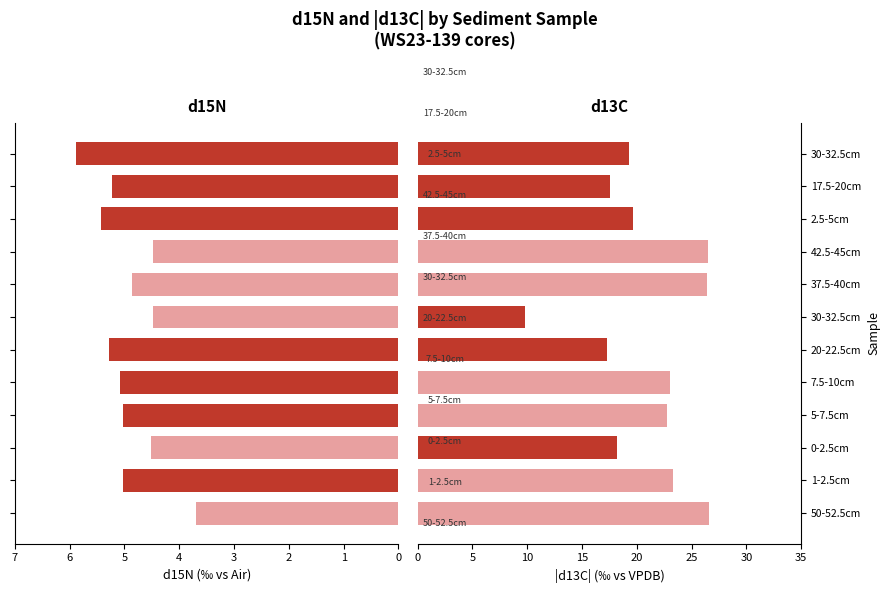

How many groups of bars are there?

12